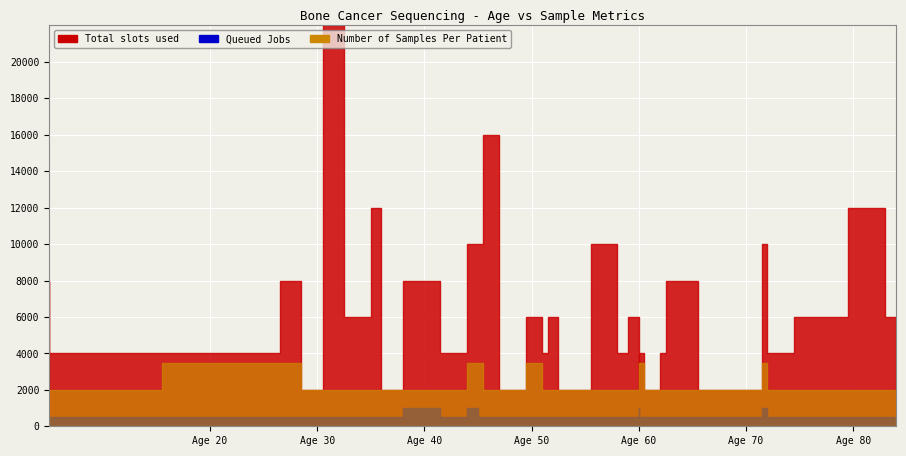

What are all the series names shown in the legend?

Total slots used, Queued Jobs, Number of Samples Per Patient